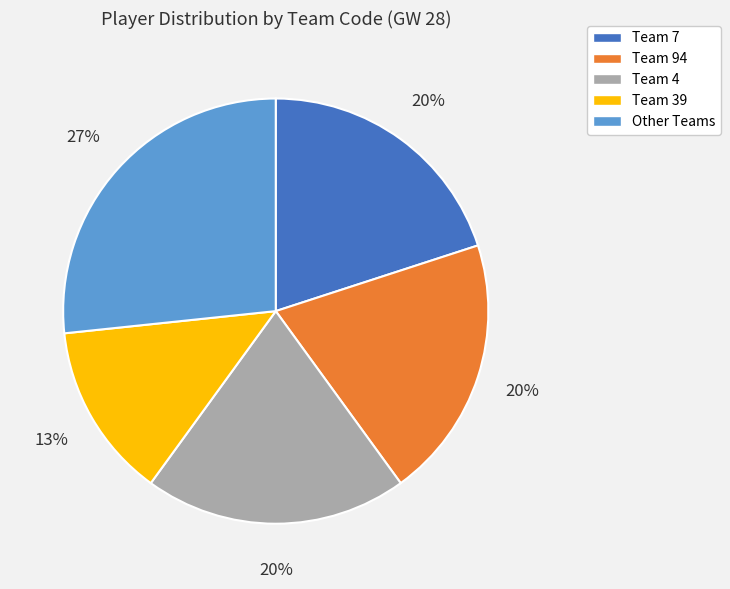

Count the number of slices in the pie.

5